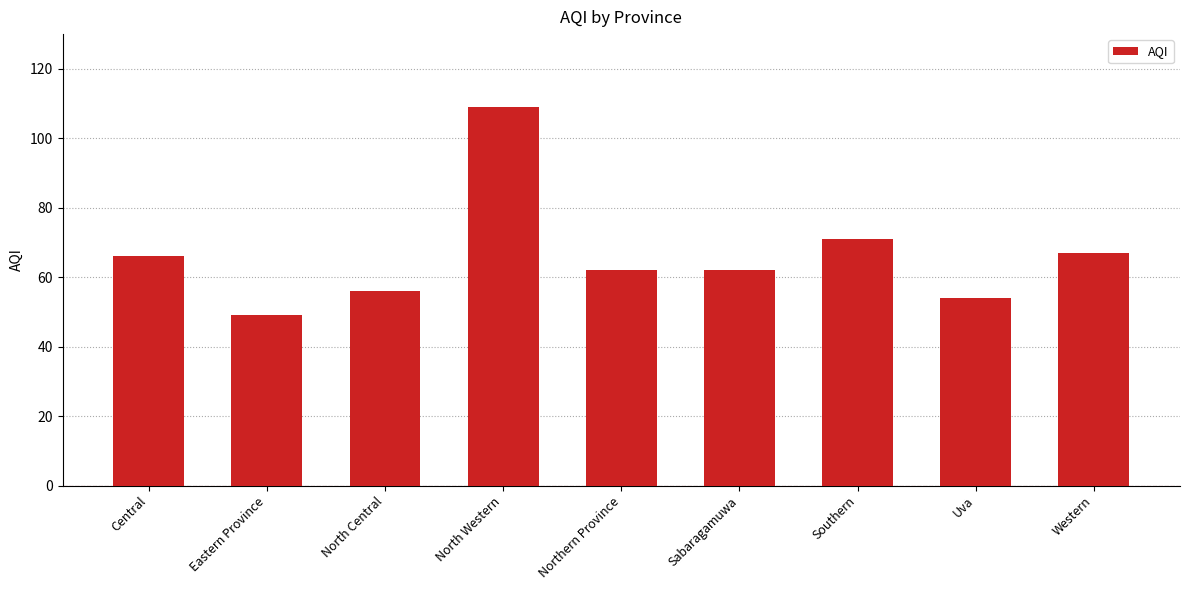

The value at Eastern Province is 49. True or false?

True